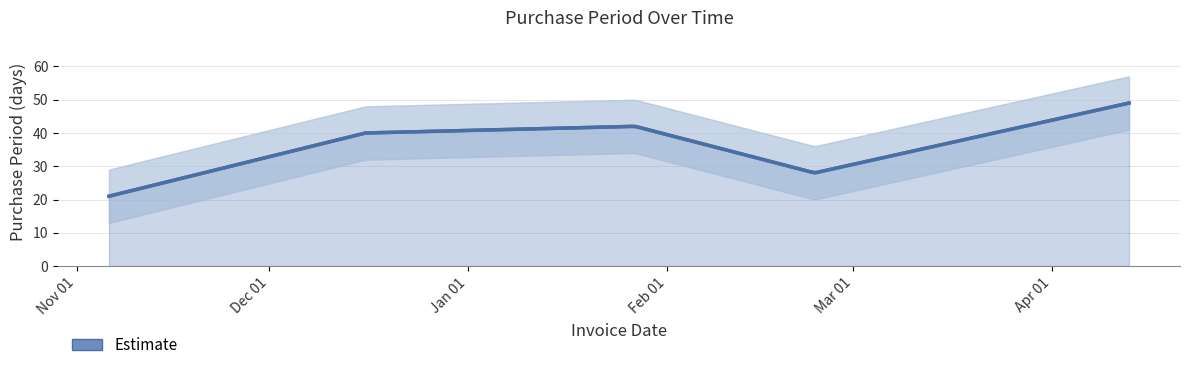

List the labels in order of value, smallest first.

Nov 01, Feb 01, Dec 01, Jan 01, Mar 01